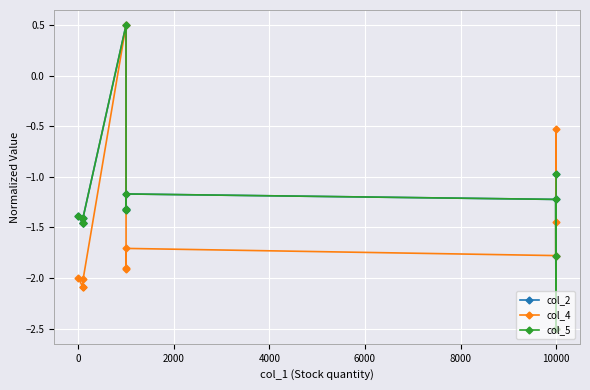

How many lines are shown in the chart?

3